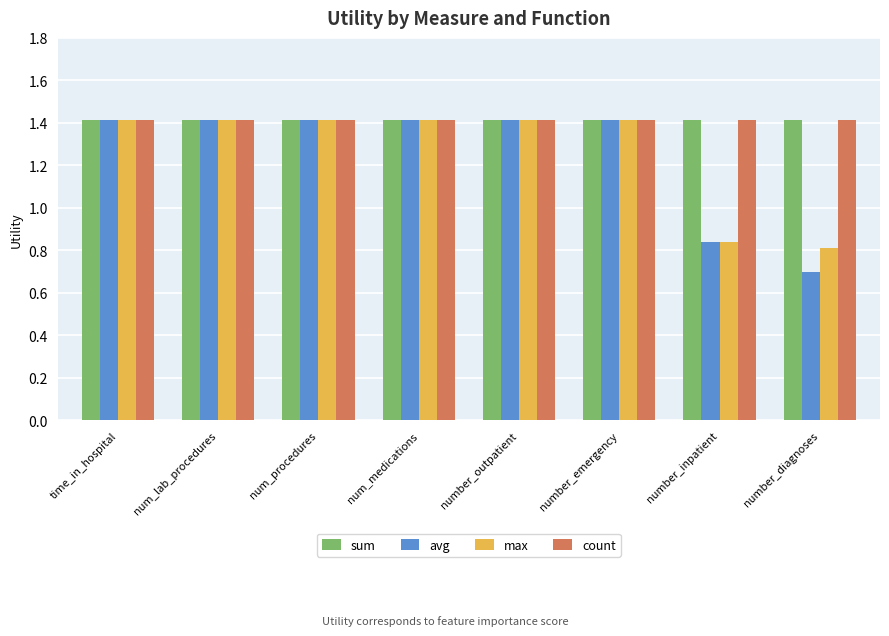

What is the difference between the second highest and minimum values in the avg series?

0.7